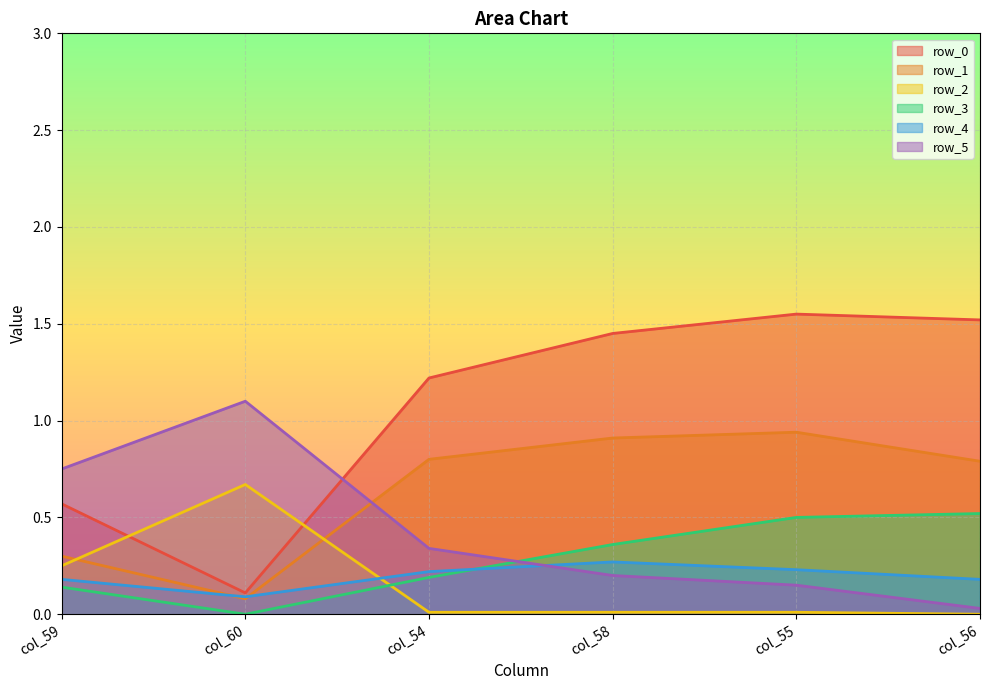

The value of row_1 at col_59 is 0.3. True or false?

True